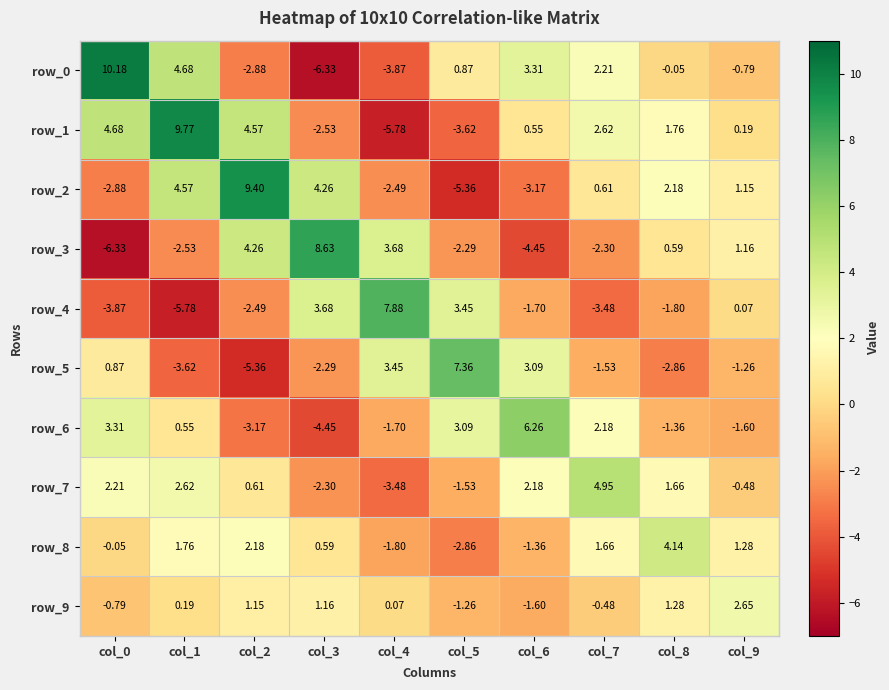

Is the value of row_7 at col_3 greater than the value of row_4 at col_6?

No